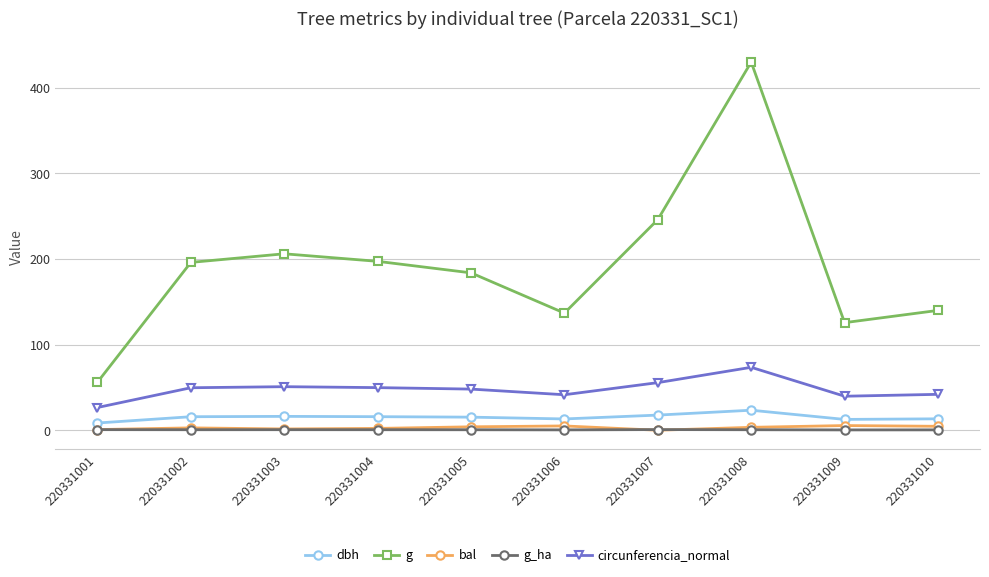

At how many categories does at least one series exceed 360?

1